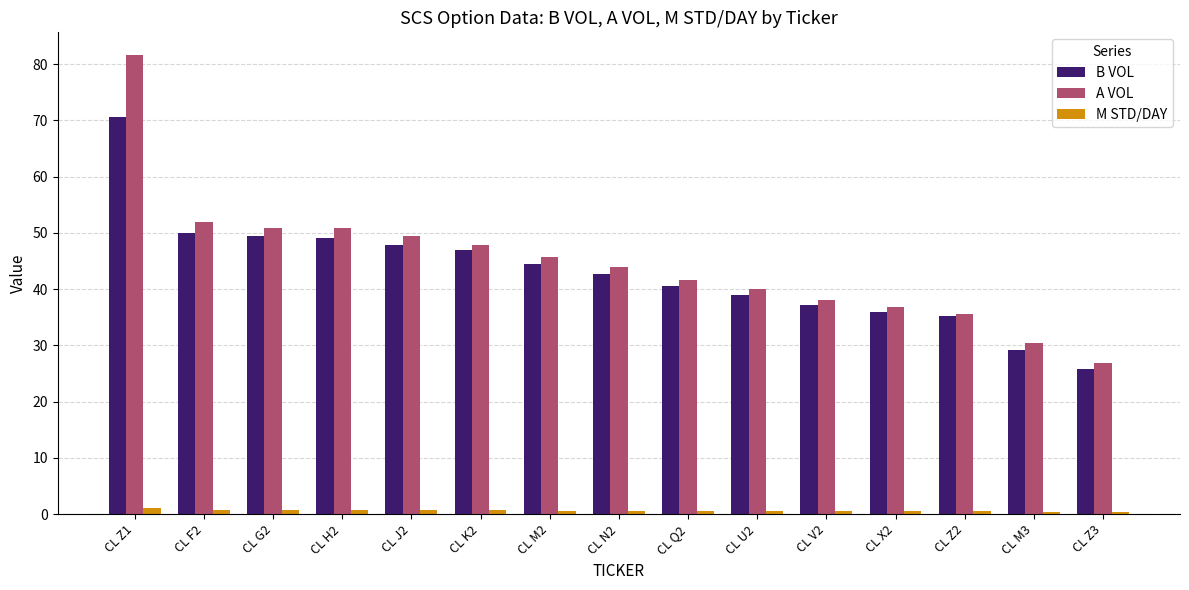

Between CL J2 and CL Z3, which series saw the biggest shift?

A VOL